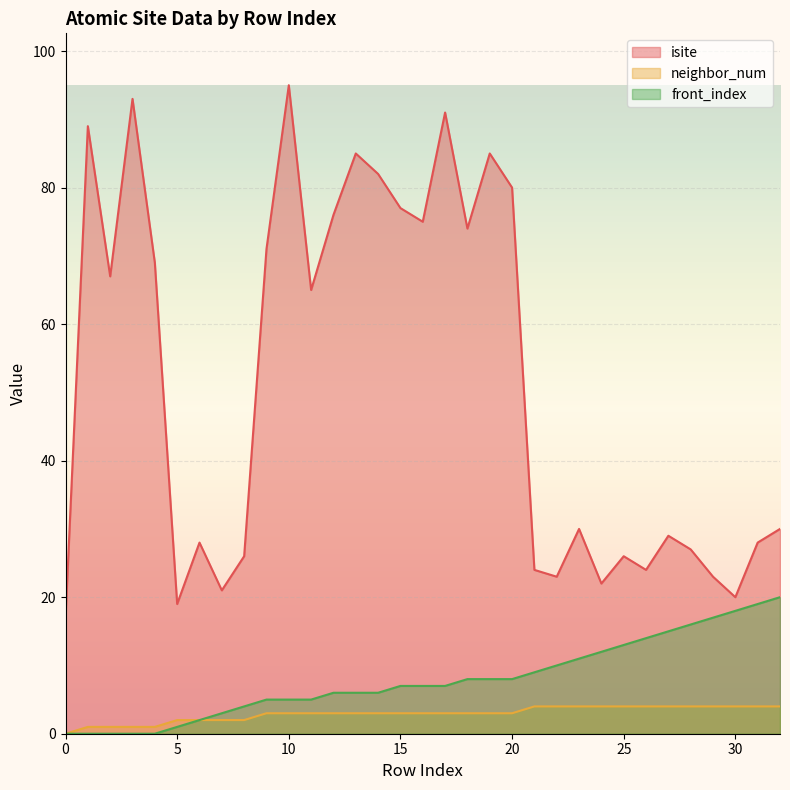

At which category is the sum across all series the highest?

10